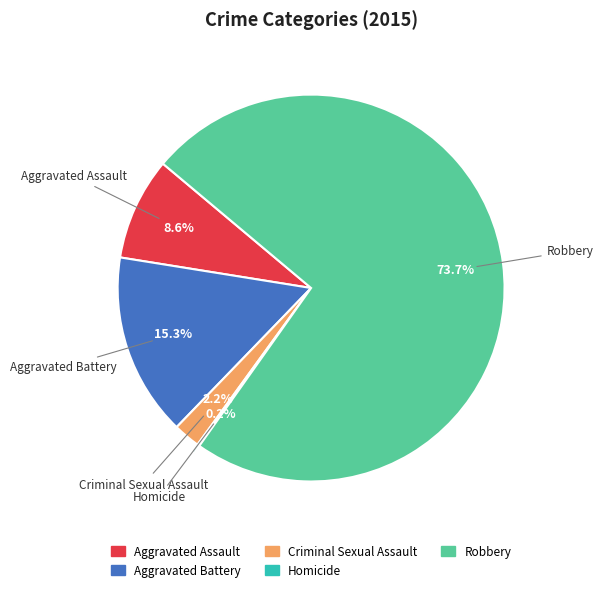

To the nearest percent, what percentage of the pie is Robbery?

74%